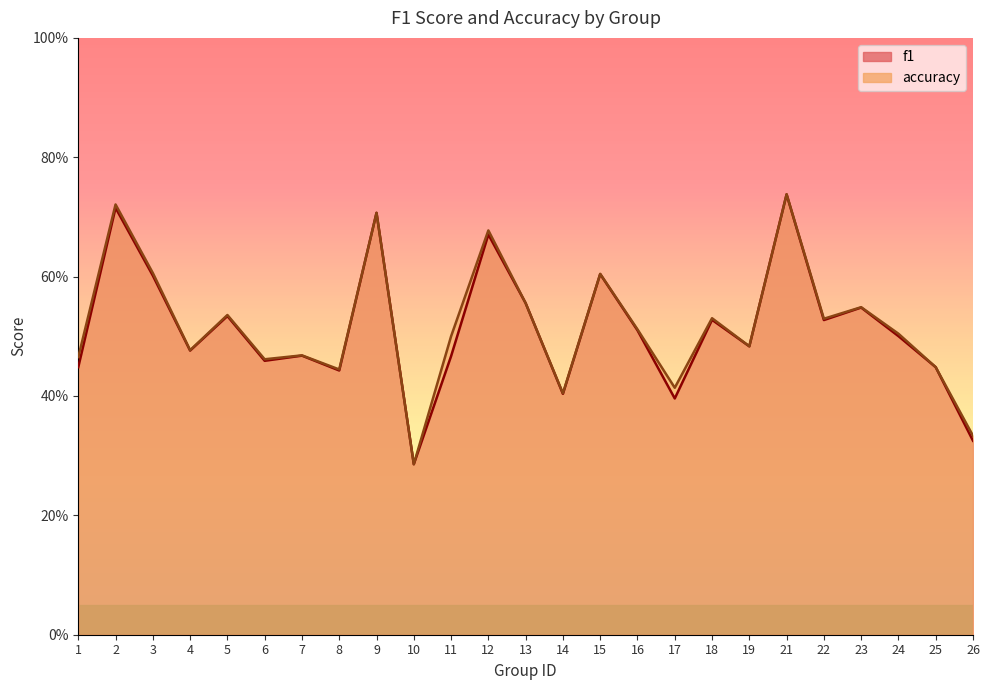

Where is the first local minimum for f1?

4